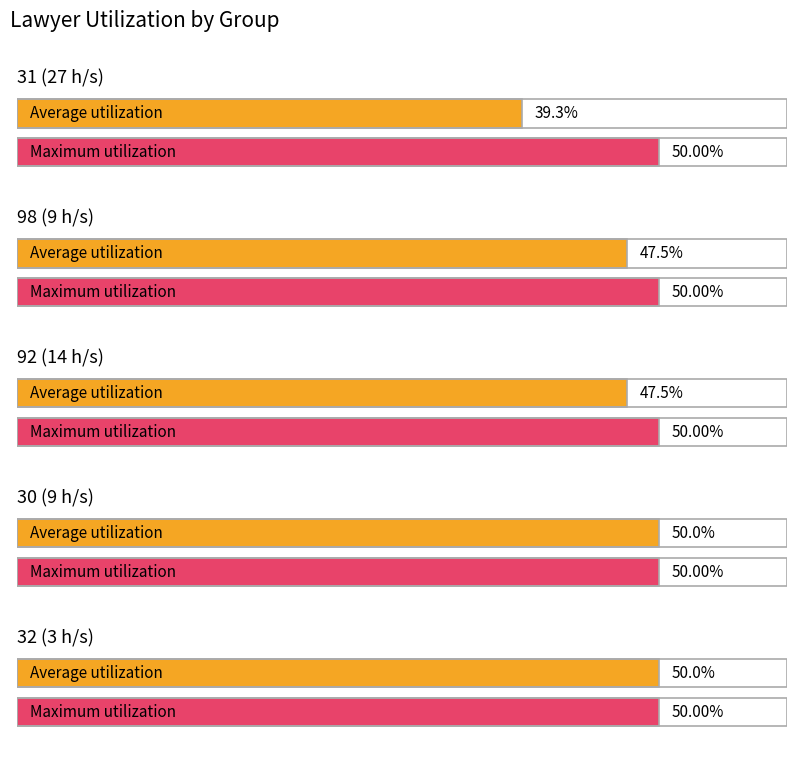

Count the number of data series in this chart.

2